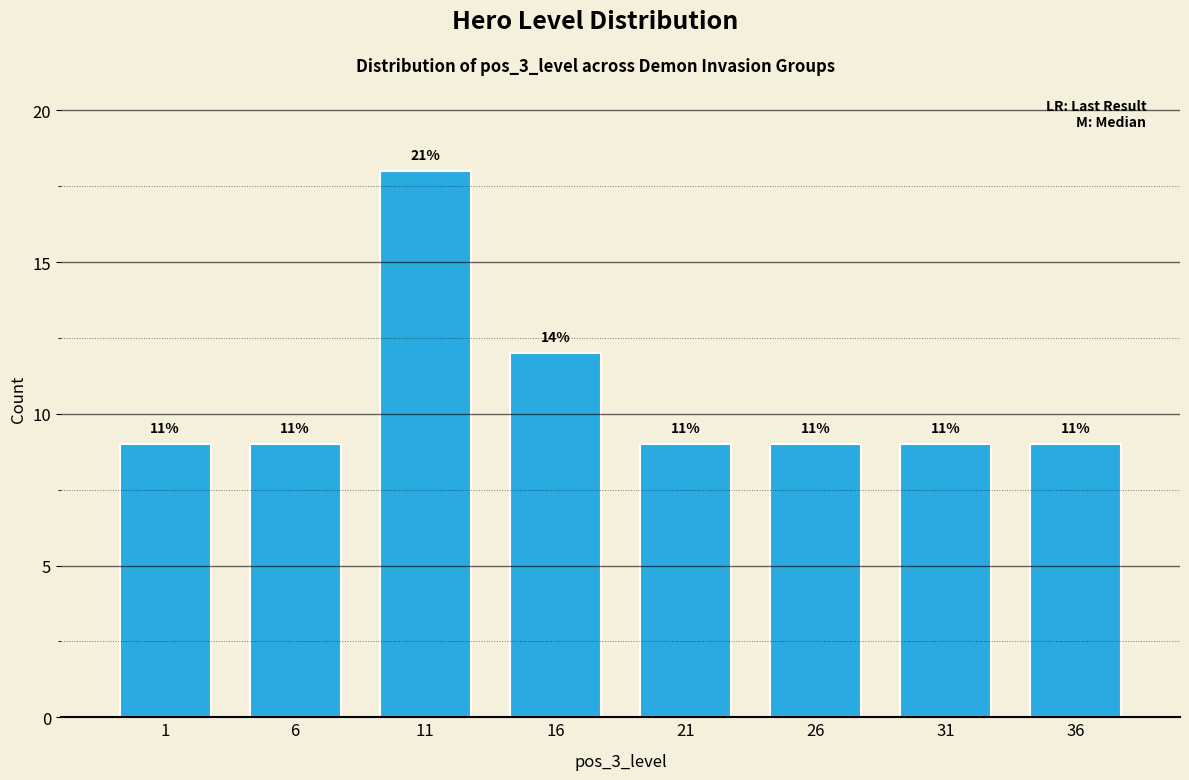

Are the bars horizontal?

No